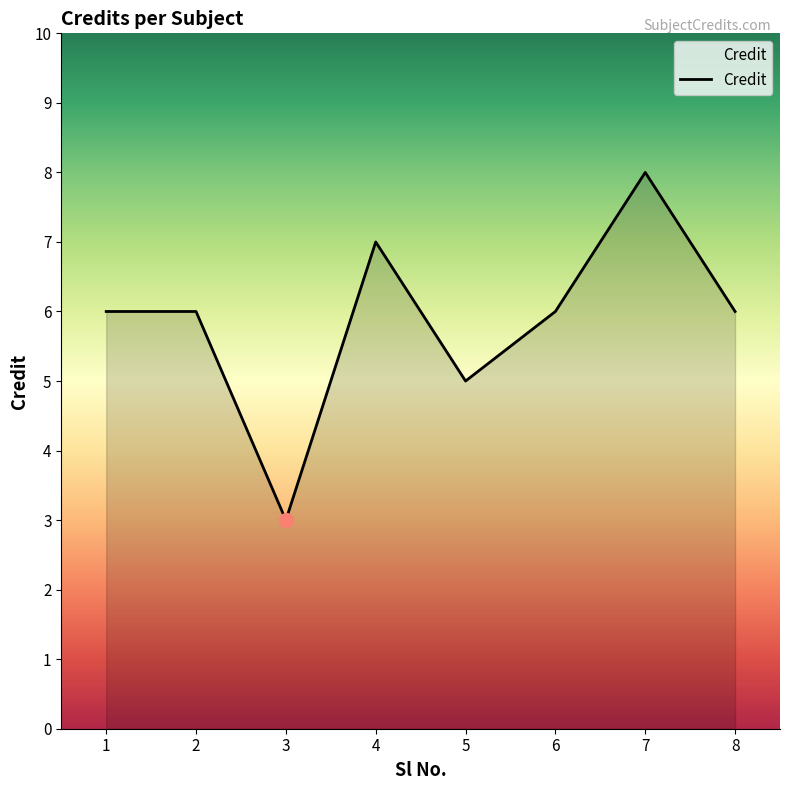

True or false: there are more than 0 points higher than both neighbors.

True